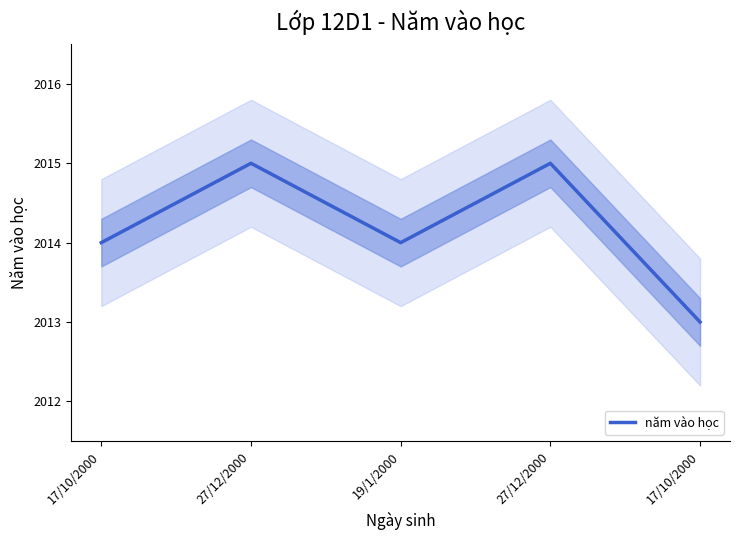

Where is the first local minimum?

19/1/2000